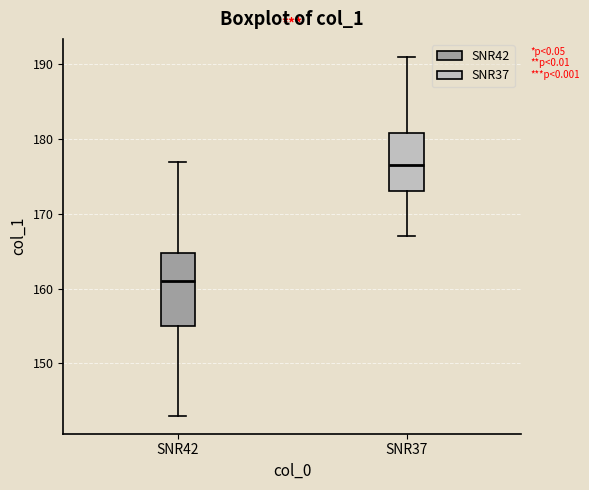

Reading left to right, read every box against the y-axis: the position of its median line, the range the box covers, and the ends of its whiskers. The values are not printed on the chart, so give them approximately, as read against the axis.

SNR42: median 161, box 155 to 165, whiskers 143 to 177
SNR37: median 177, box 173 to 181, whiskers 167 to 191